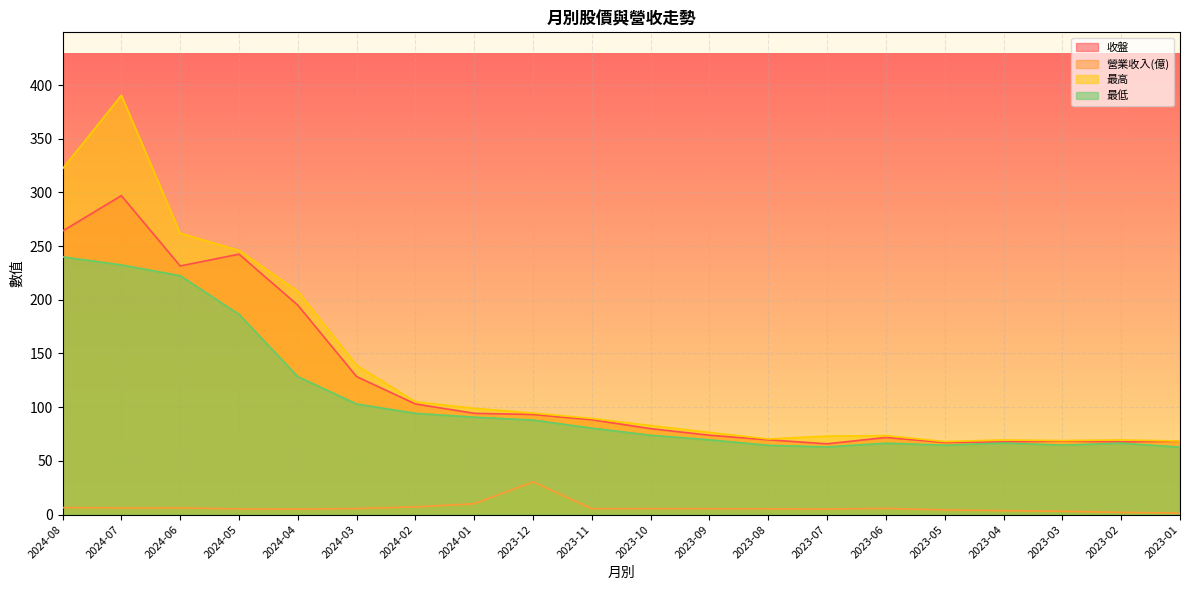

True or false: 最高 and 最低 intersect in this chart.

False